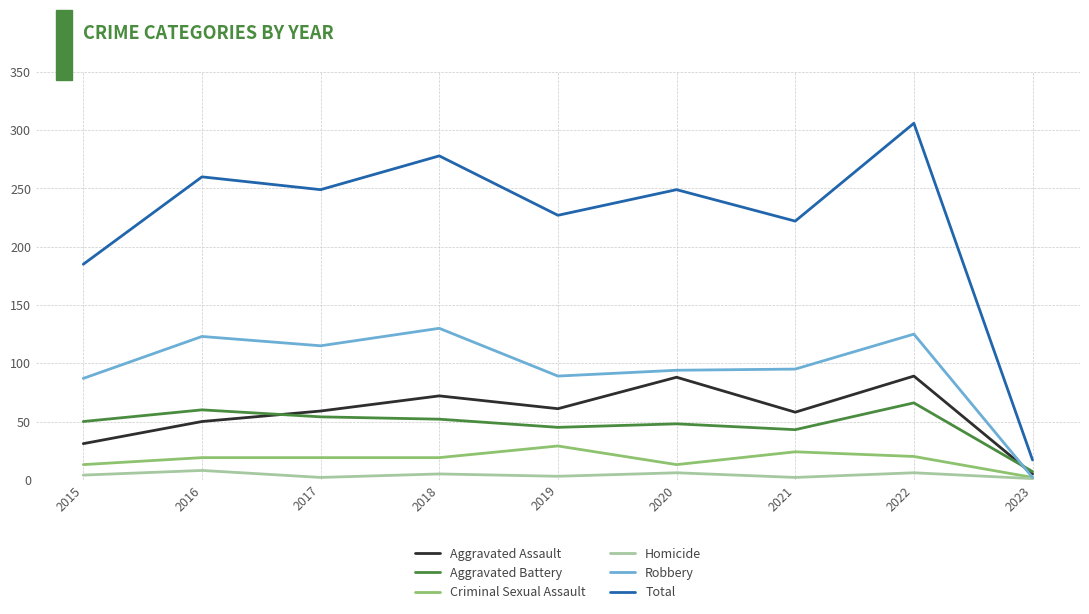

What is the greatest value displayed?

306